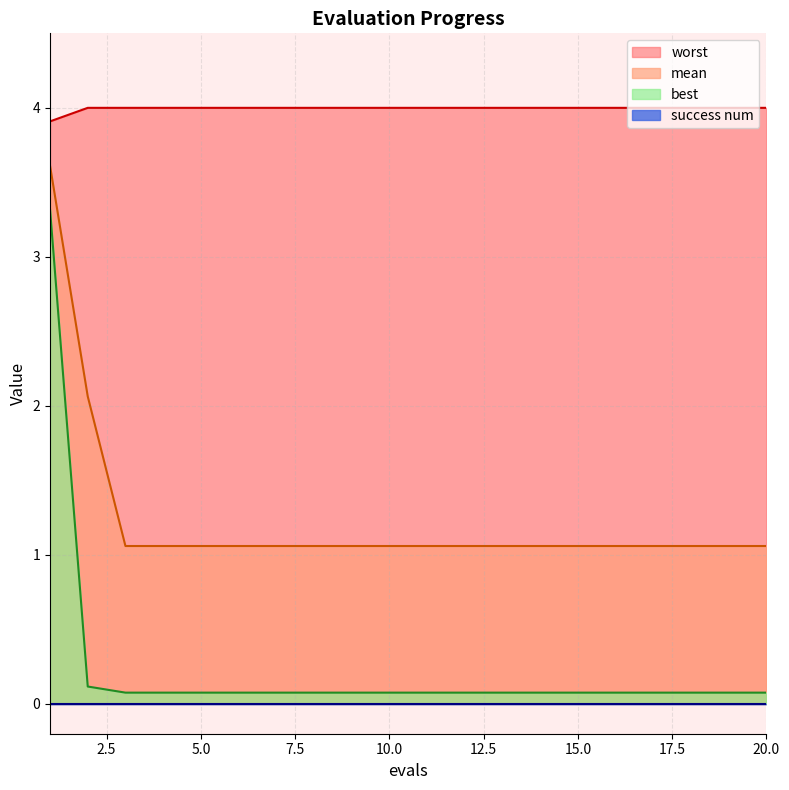

What is the total value across all series at 10.0?

5.1